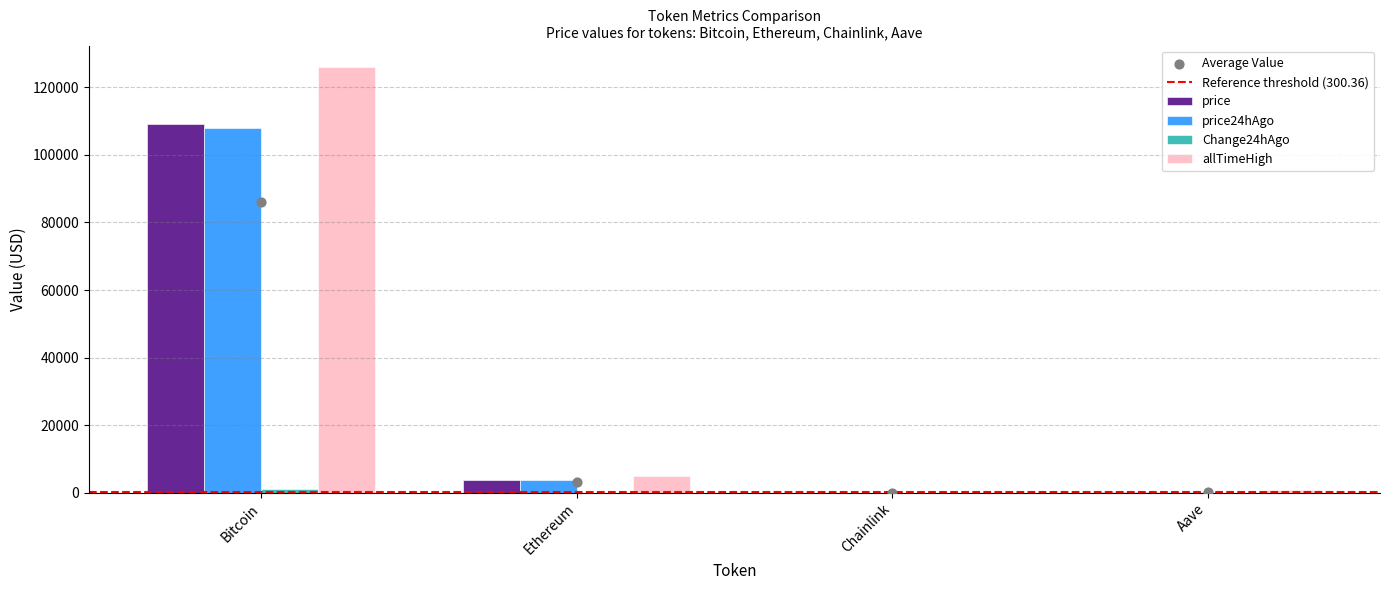

Which series contains the highest Y value?

allTimeHigh